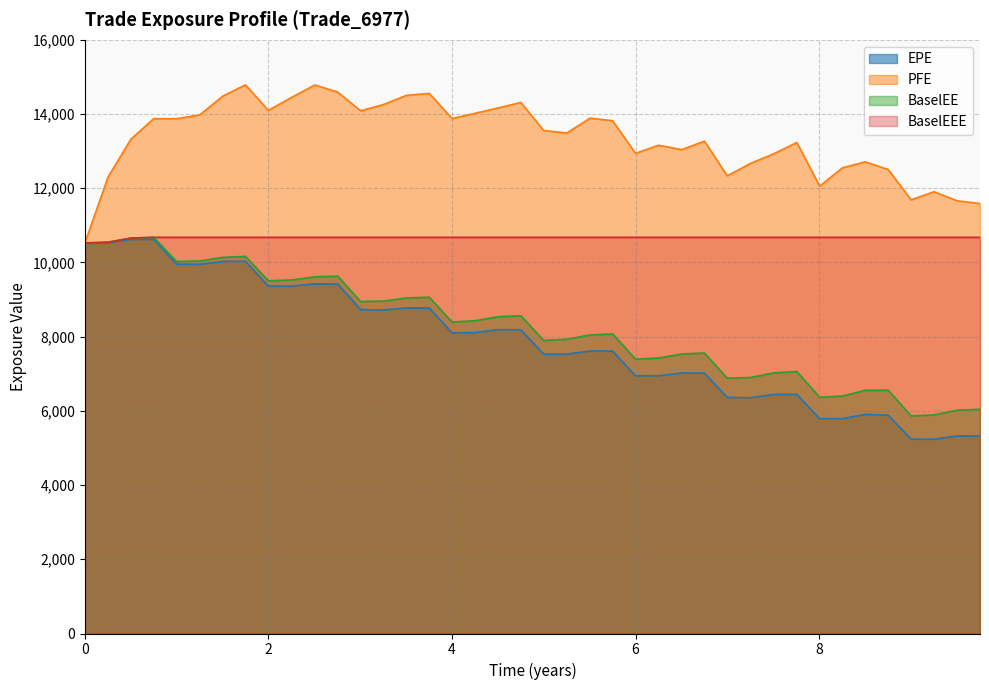

Count the number of data series in this chart.

4